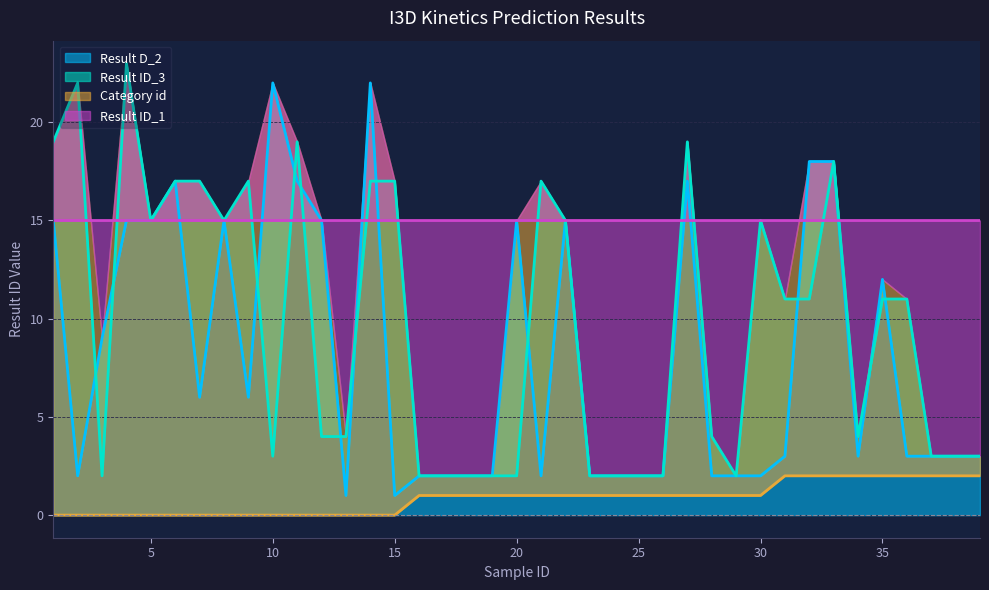

What is the average value of the Result D_2 series?

8